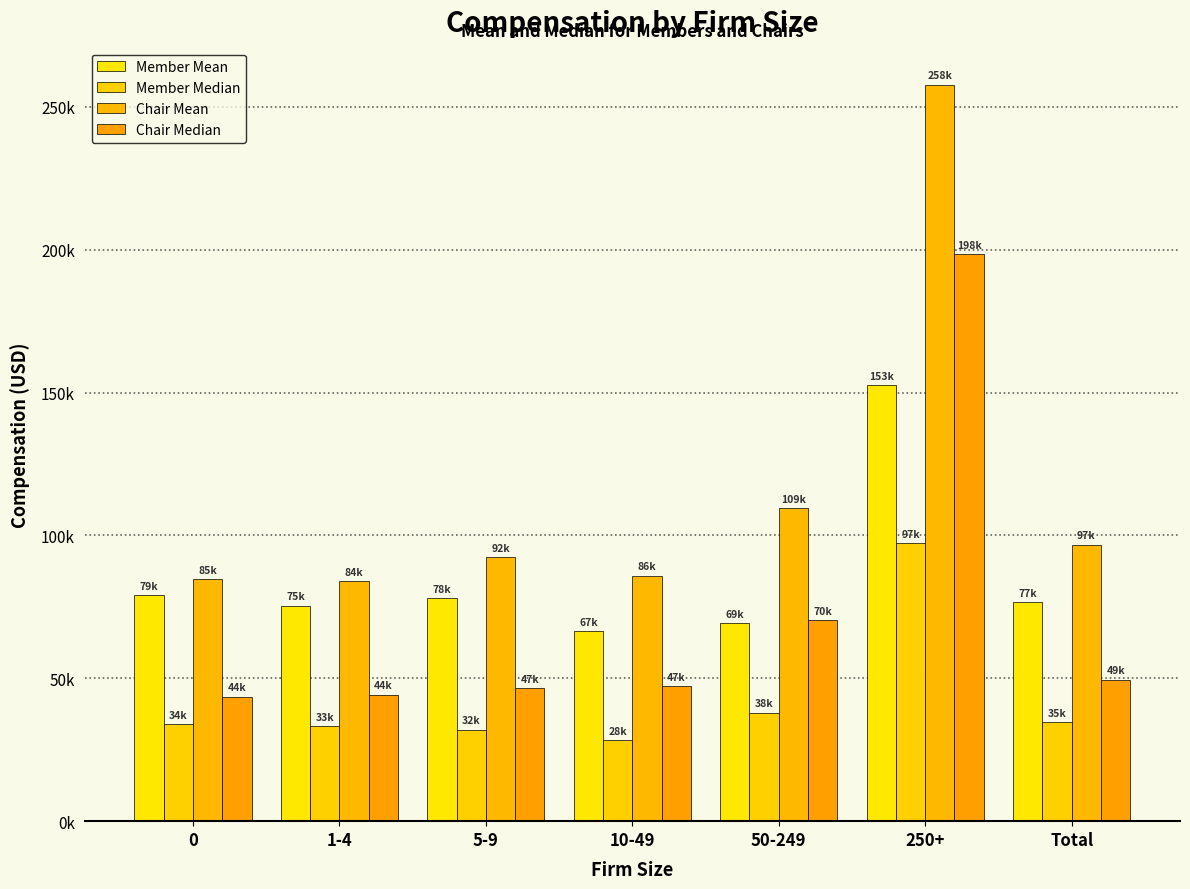

What is the greatest value displayed?

257846.8